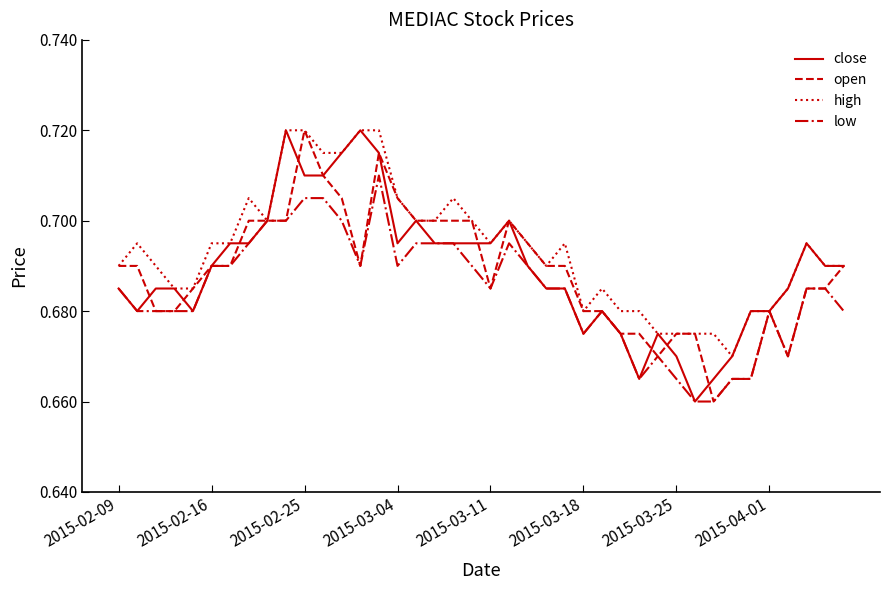

The value of open at 2015-03-04 is 1.0. True or false?

False